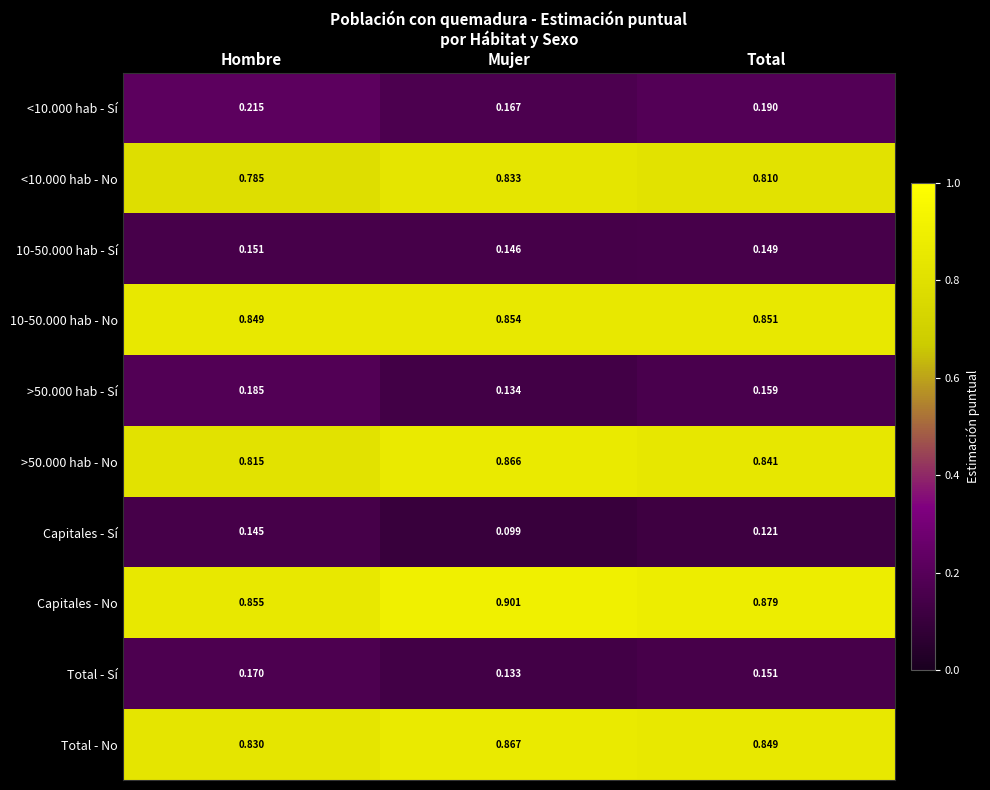

At which category does the chart reach its peak across all series?

Mujer